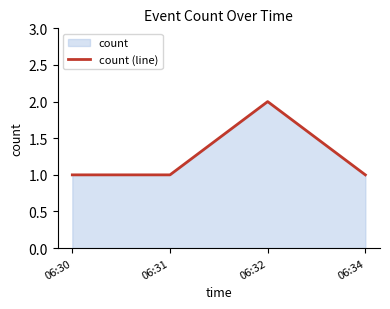

Where is the data nearest to the value 1?

06:30